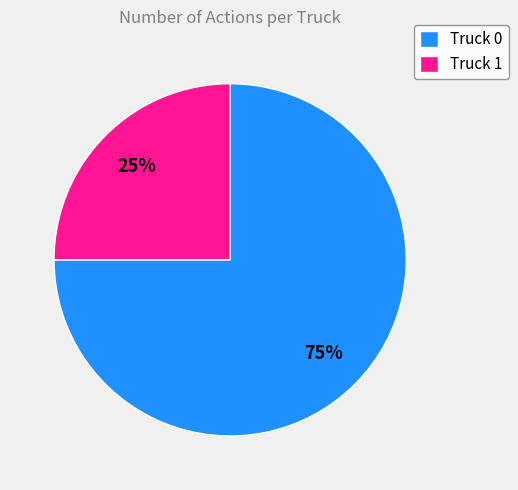

Which slice is the largest?

Truck 0